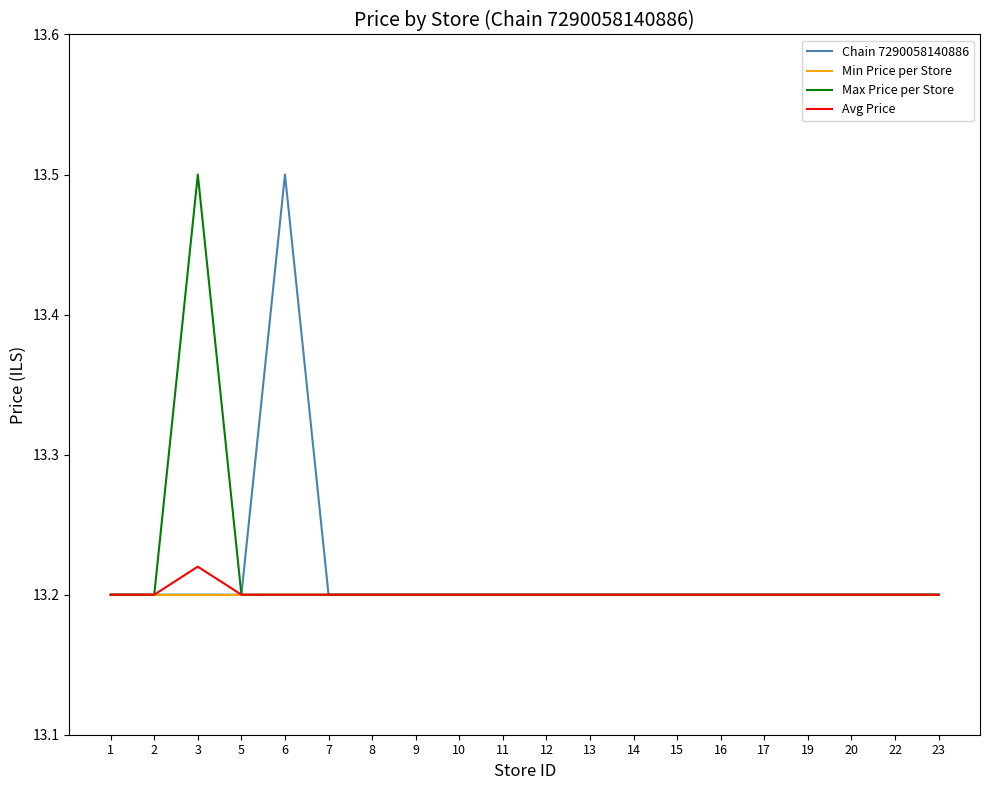

At how many categories does at least one series exceed 13?

20